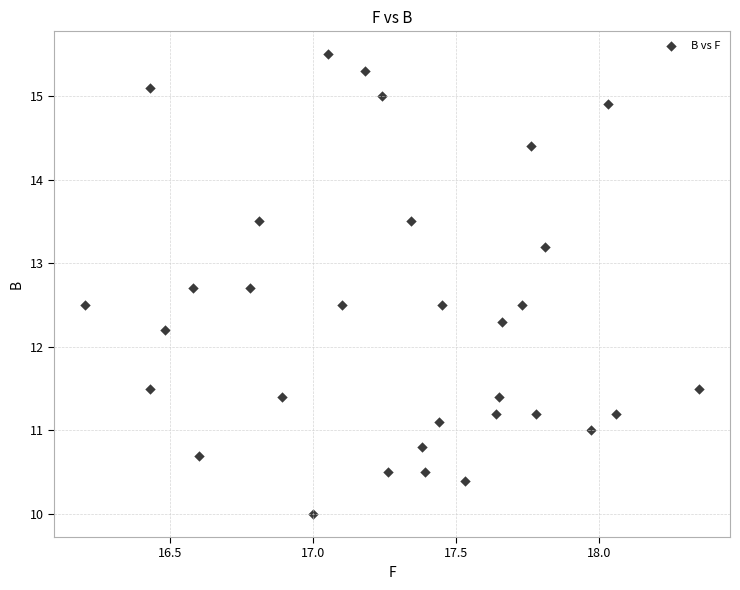

What Y value in the scatter plot is closest to 12?

12.2